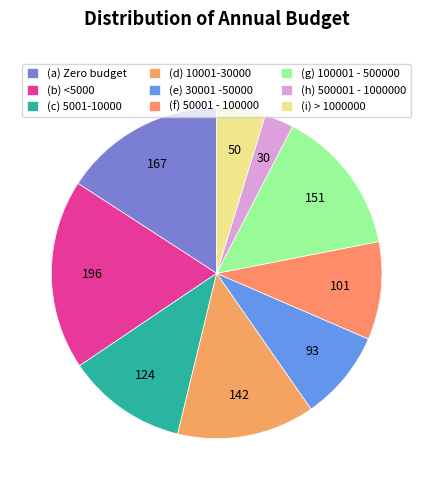

How many segments does this pie chart have?

9